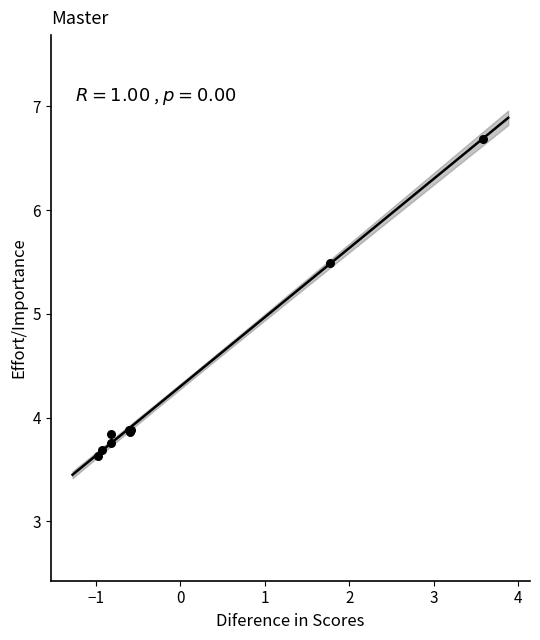

What Y value in the scatter plot is closest to 5?

5.5